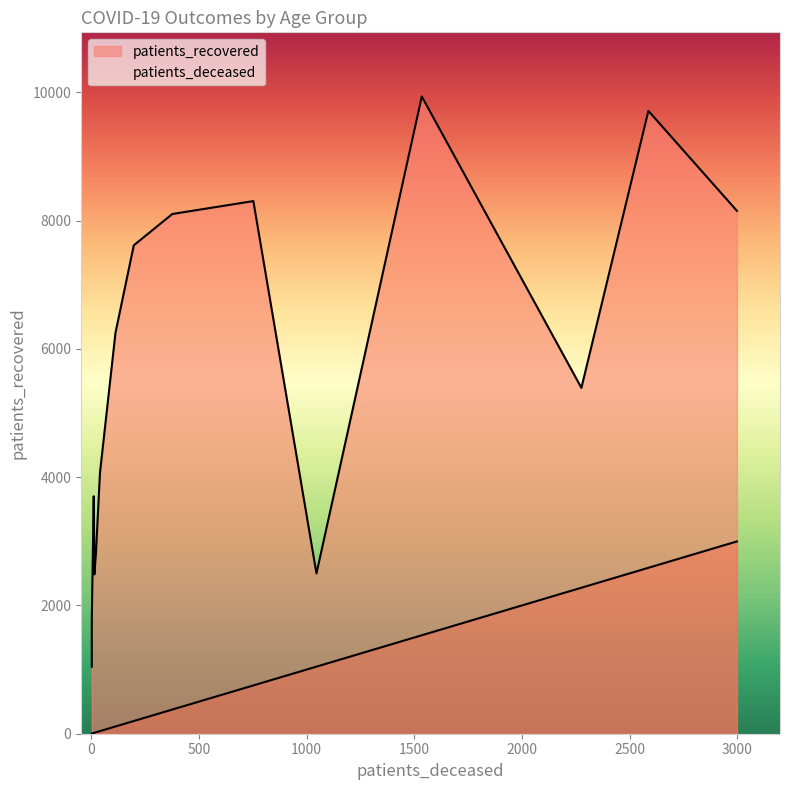

Does the chart display data point markers on the line(s)?

No